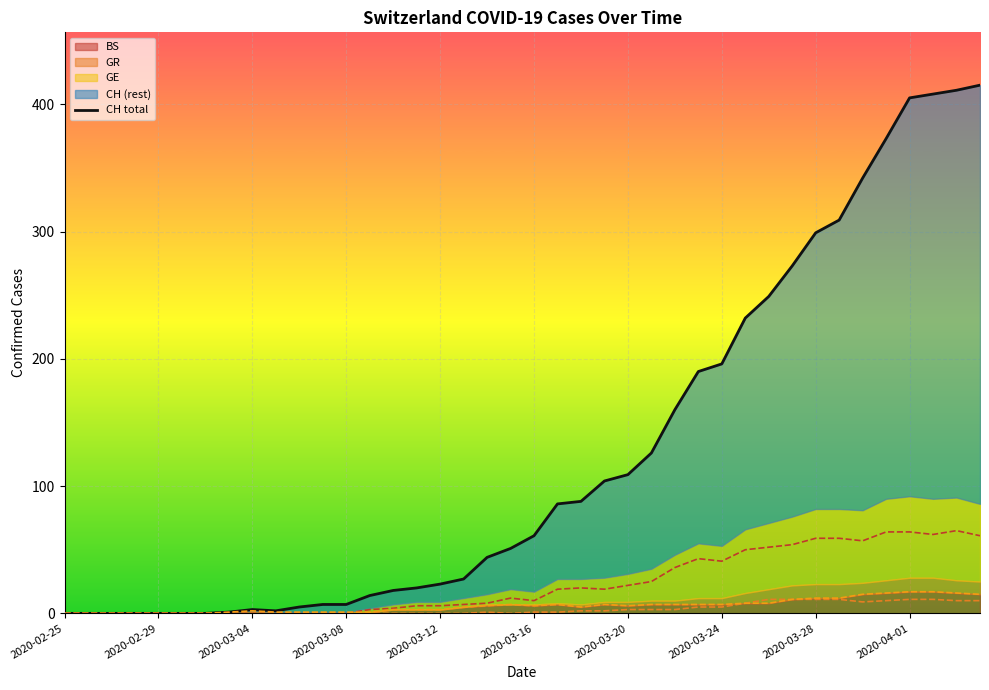

What position from the left is 37?

38